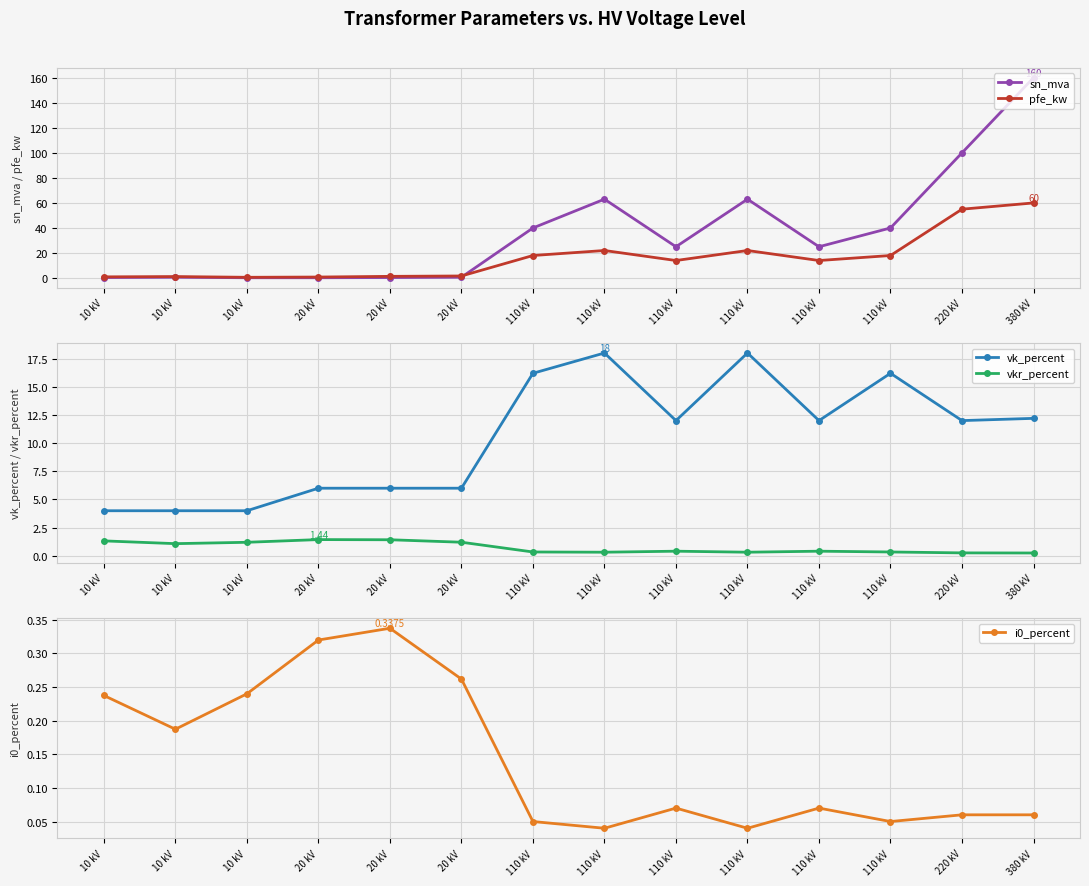

List the labels in order of pfe_kw value, largest first.

380 kV, 220 kV, 110 kV, 110 kV, 110 kV, 110 kV, 110 kV, 110 kV, 20 kV, 20 kV, 10 kV, 10 kV, 20 kV, 10 kV